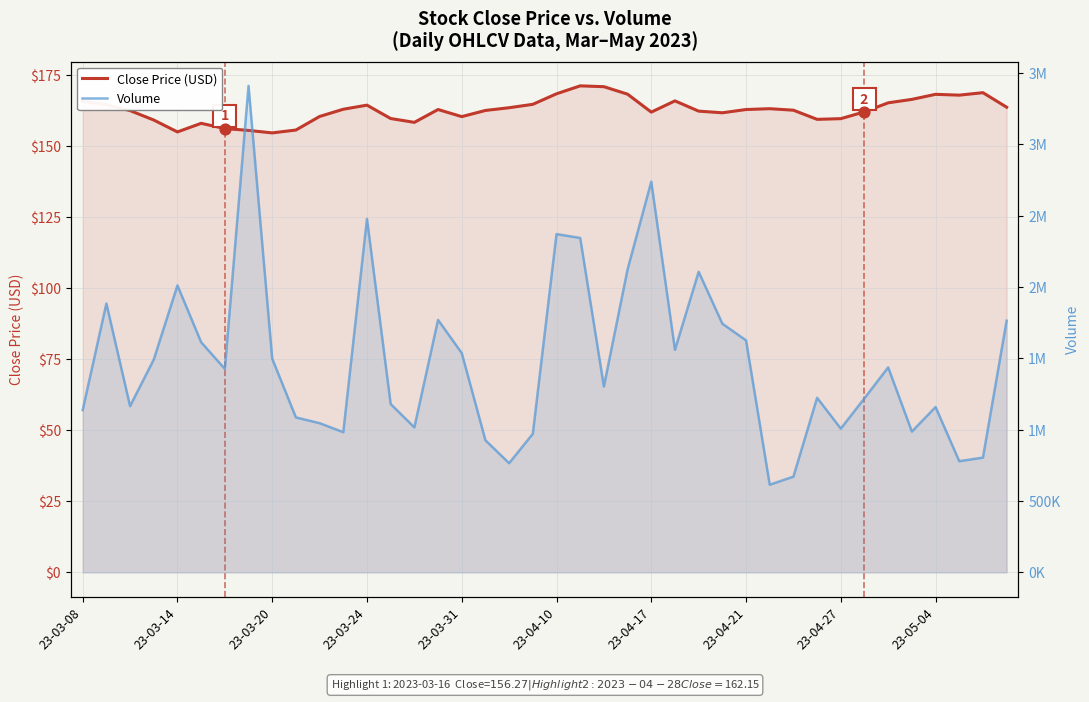

At how many categories does at least one series exceed 625519?

39